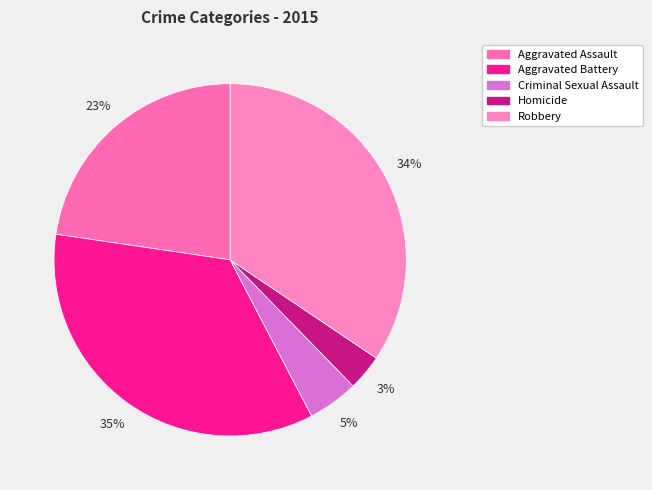

Combined, what portion of the pie is Aggravated Assault and Aggravated Battery?

57.7%